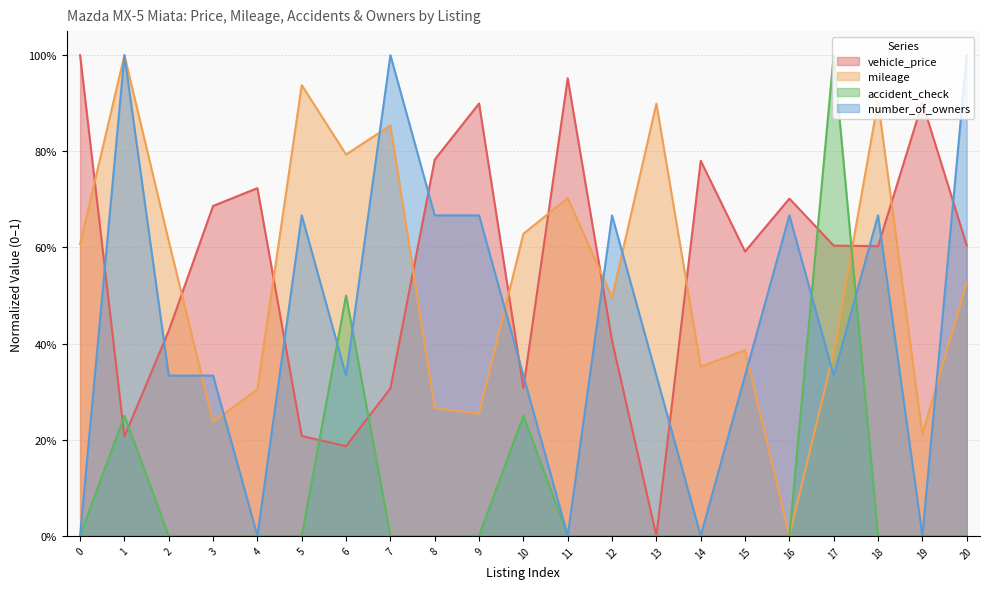

How many lines are shown in the chart?

4